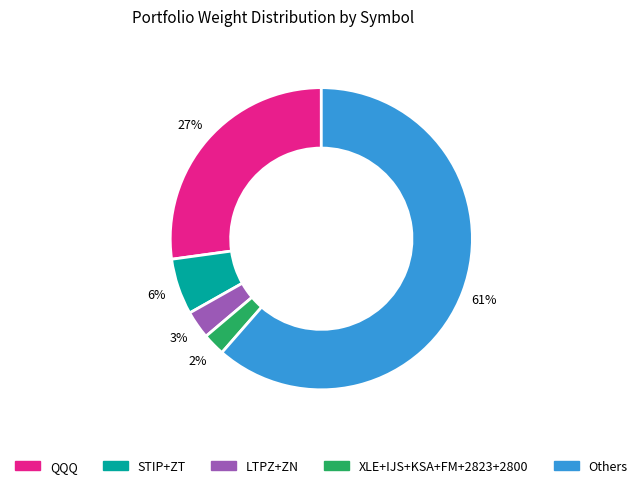

What is the largest slice in the pie chart?

Others